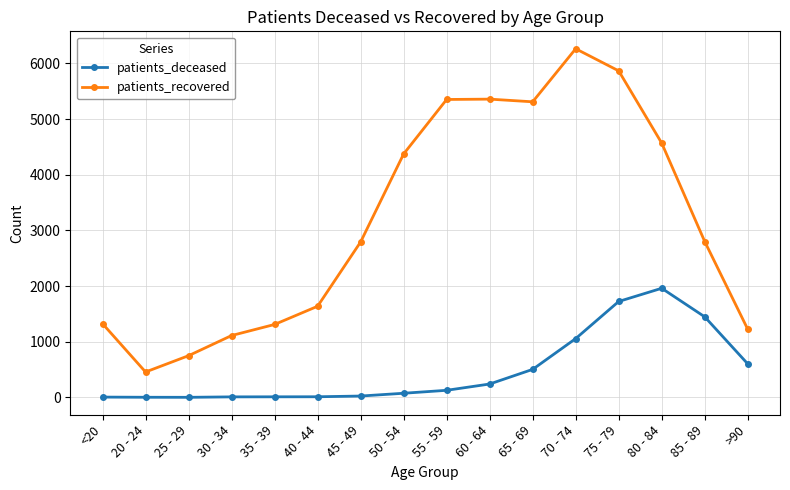

The patients_recovered series shows 9058 at 70 - 74. True or false?

False